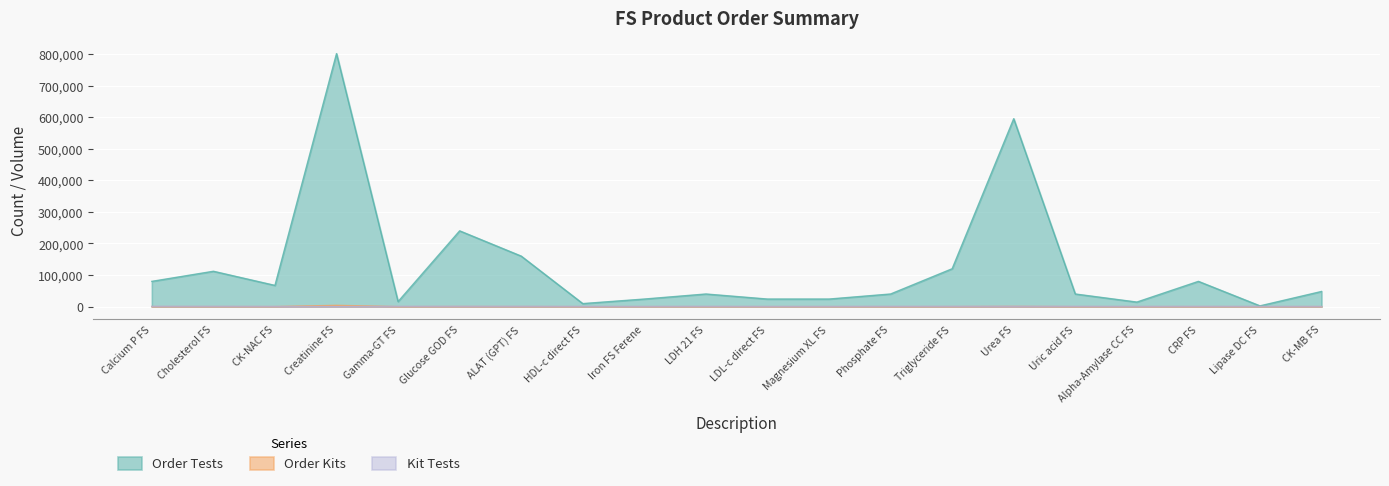

What is the minimum value for Order Tests?

2400